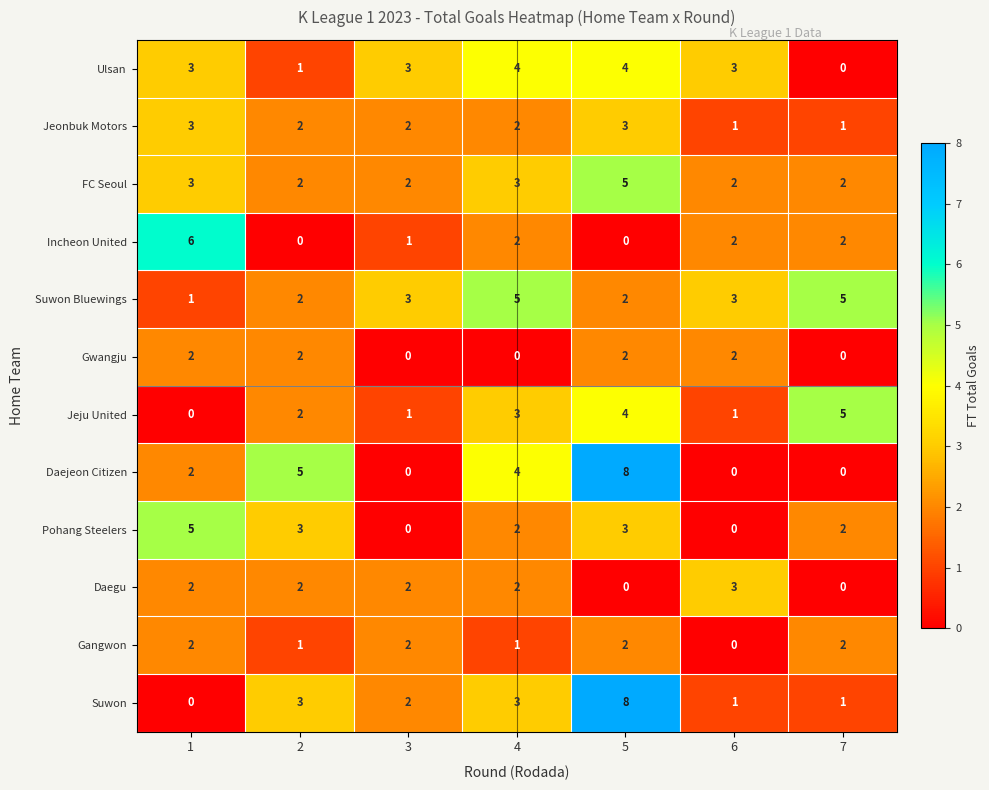

How many values in the Jeju United series are below 2?

3